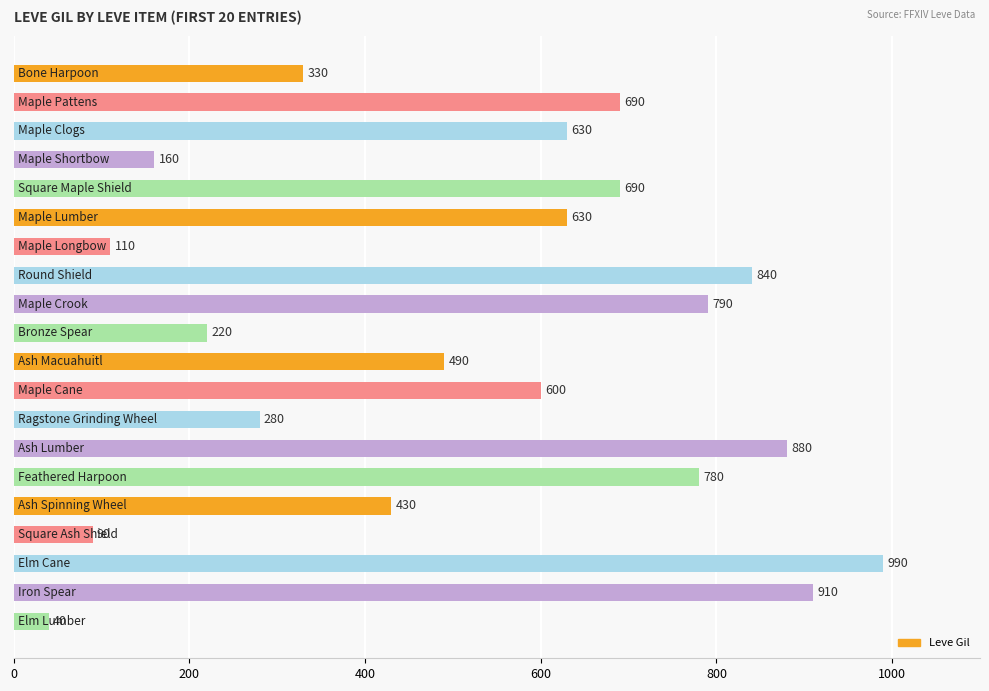

What is the minimum value shown in the chart?

40